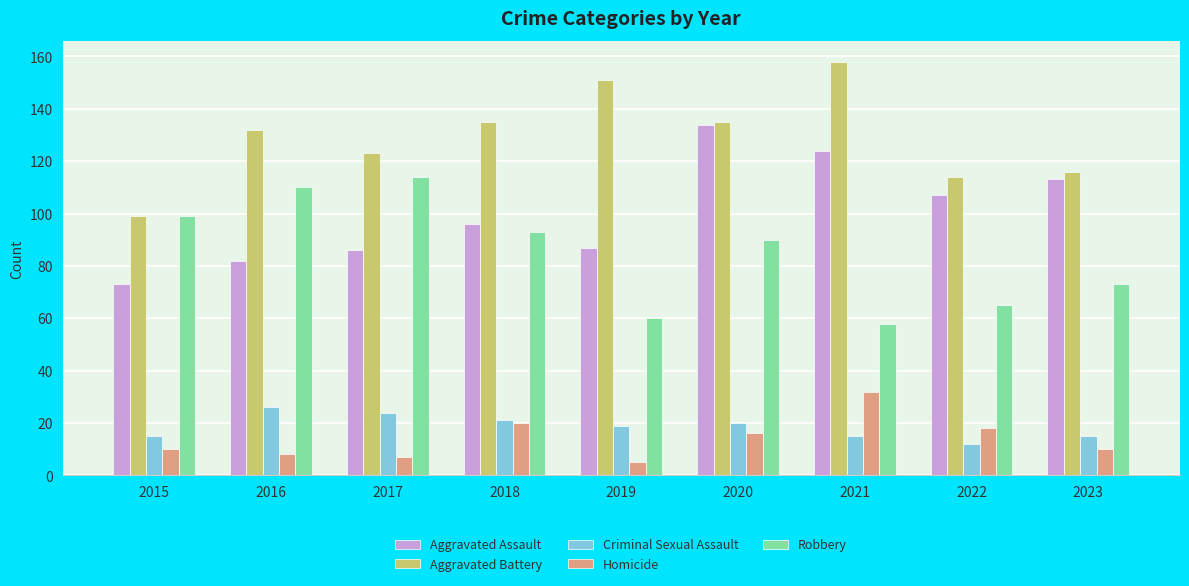

What is the greatest value displayed?

158